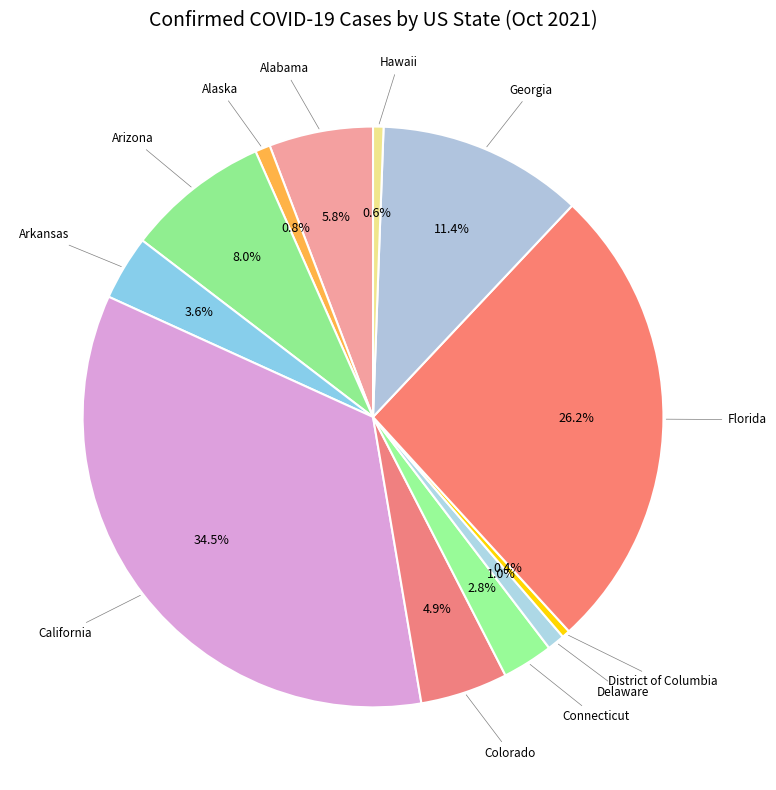

How many segments does this pie chart have?

12